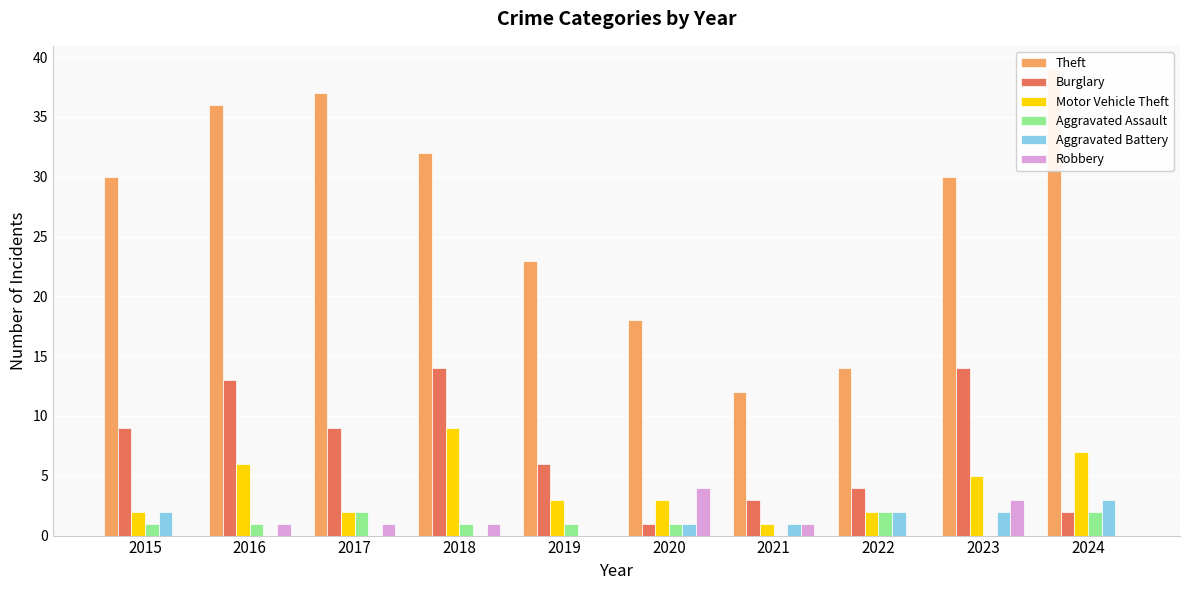

What is the difference between the highest and lowest values at 2022?

14